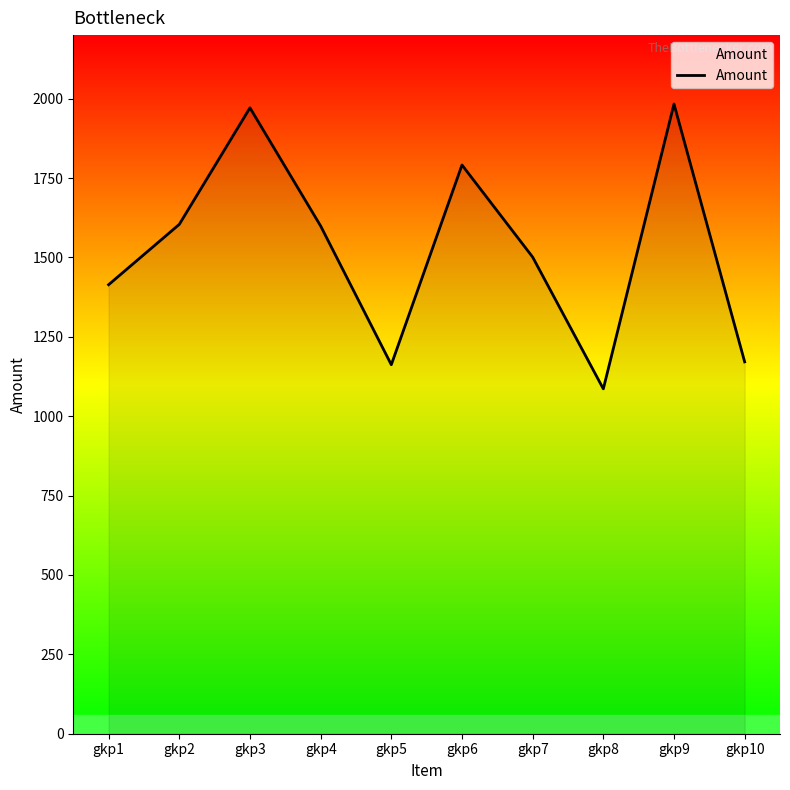

Count the number of data series in this chart.

1